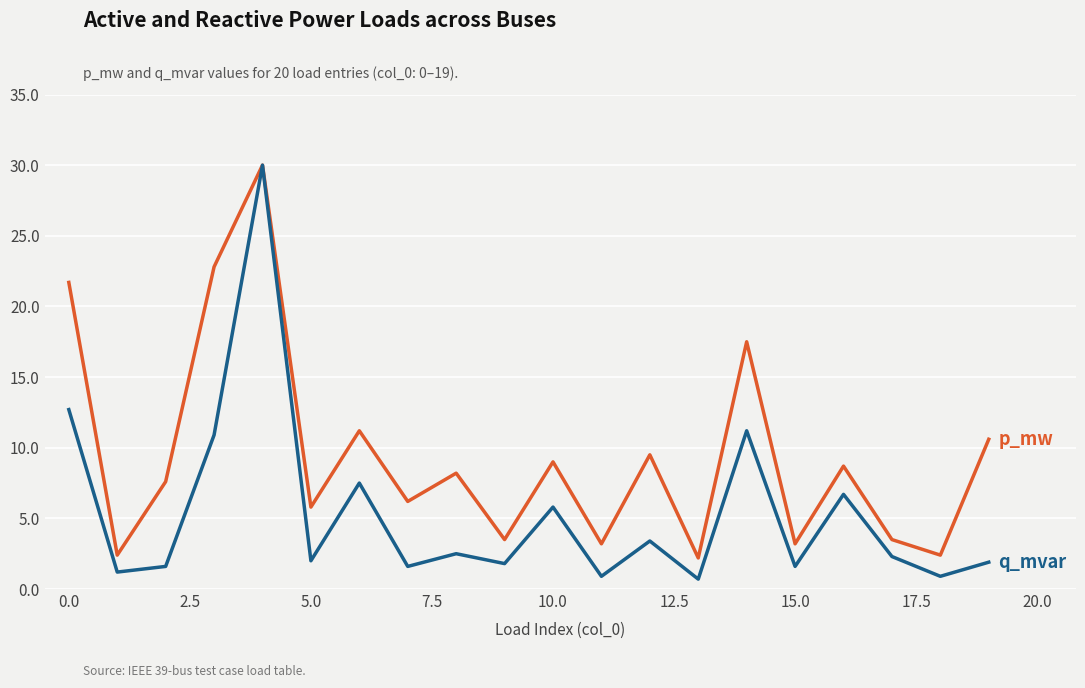

What is the greatest value displayed?

30.0